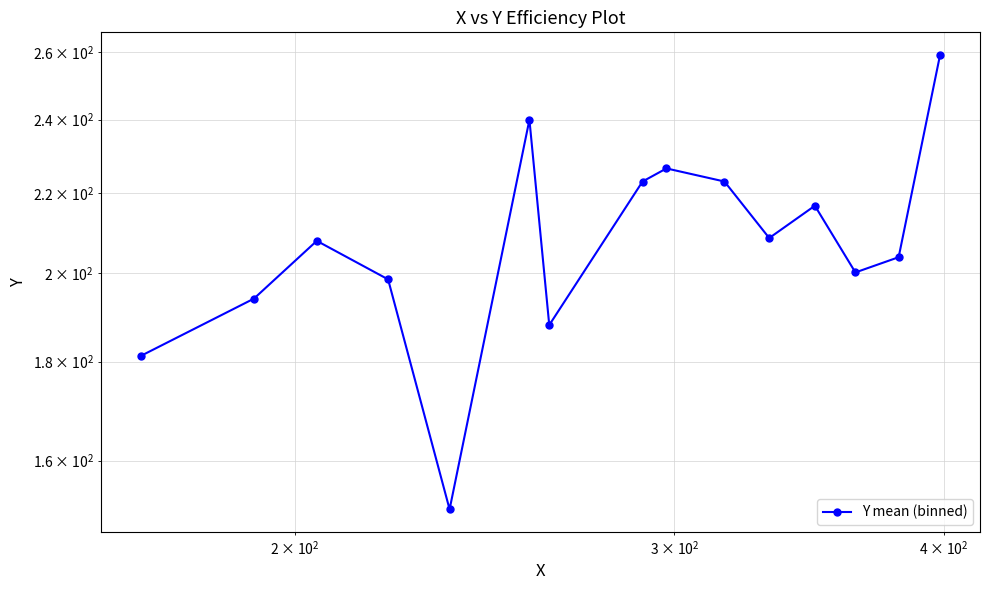

What is the greatest value displayed?

259.2